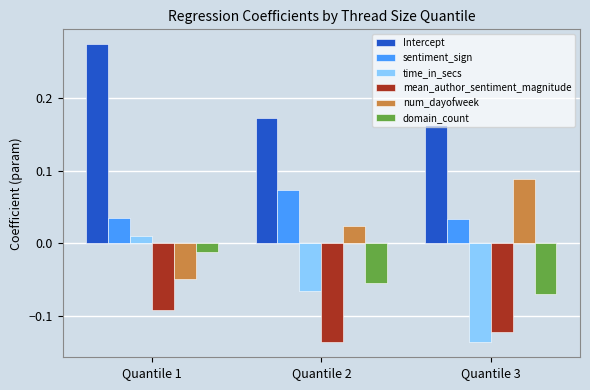

At how many categories does at least one series exceed 0?

3